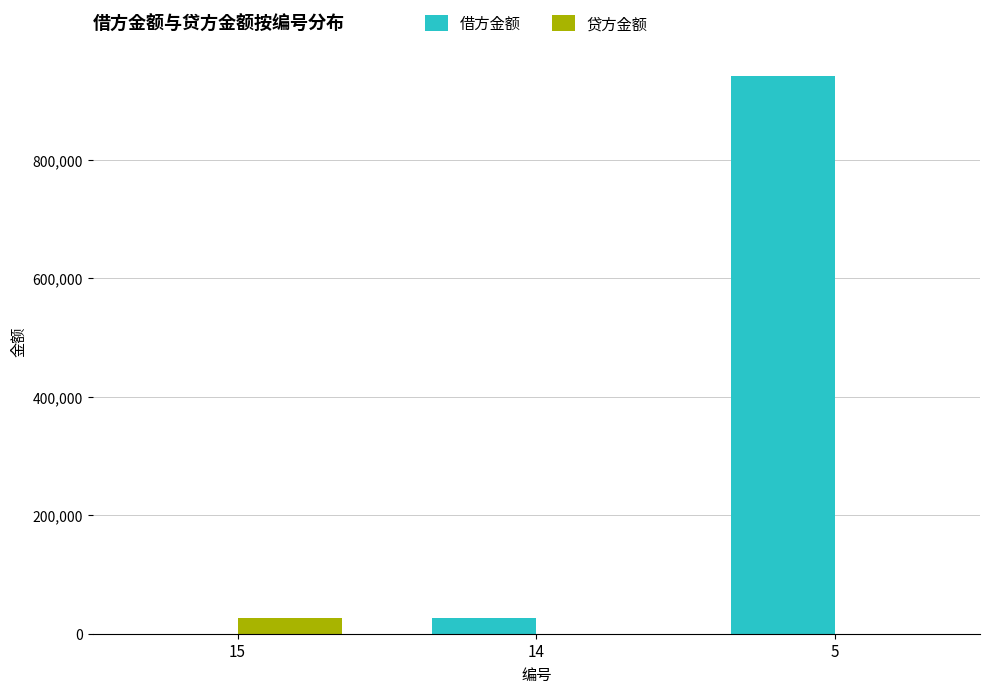

What is the maximum value shown in the chart?

941433.1